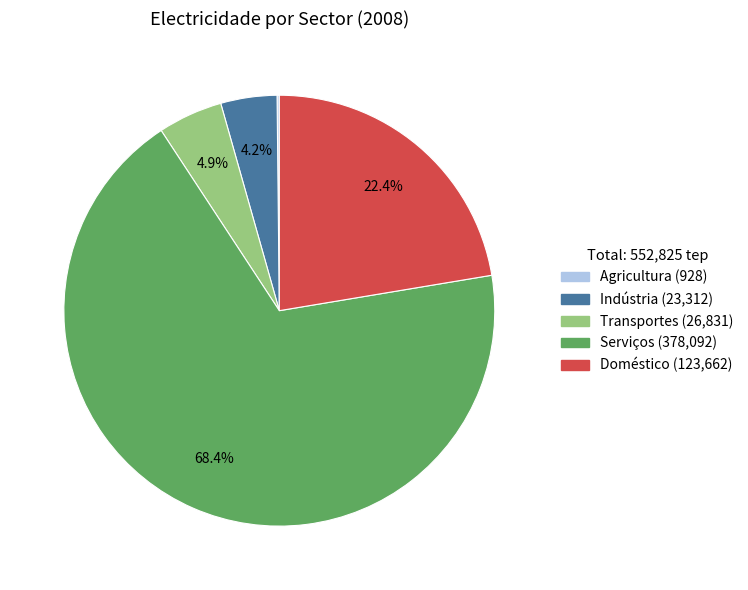

Which slice is the largest?

Serviços